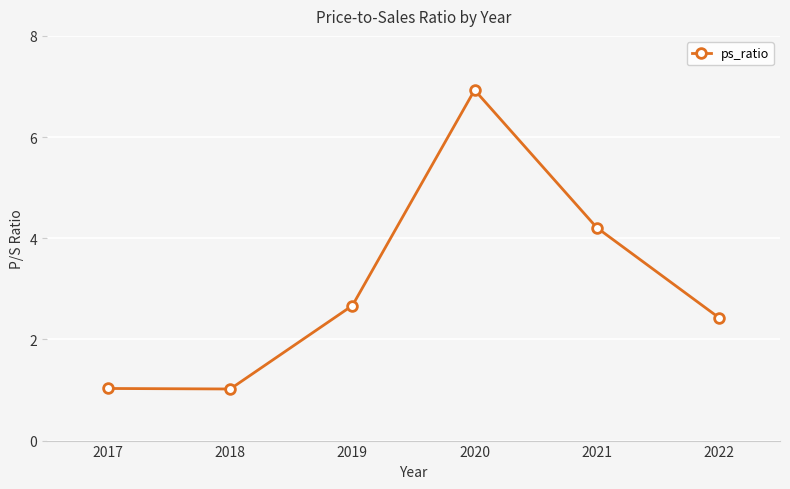

The value at 2022 is 1.7. True or false?

False